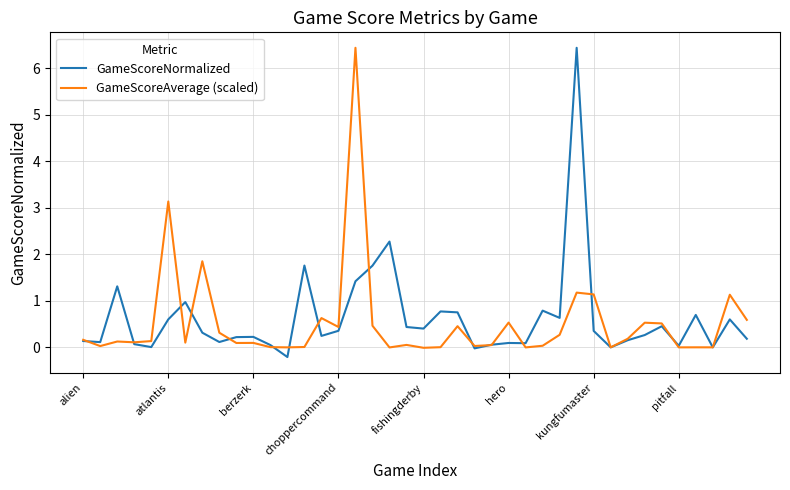

What is the maximum value for GameScoreNormalized?

6.4